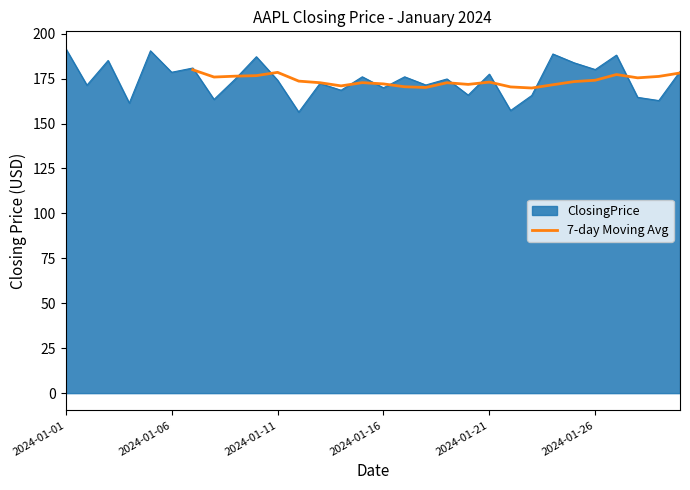

The value of 7-day Moving Avg at 2024-01-21 is 278.0. True or false?

False